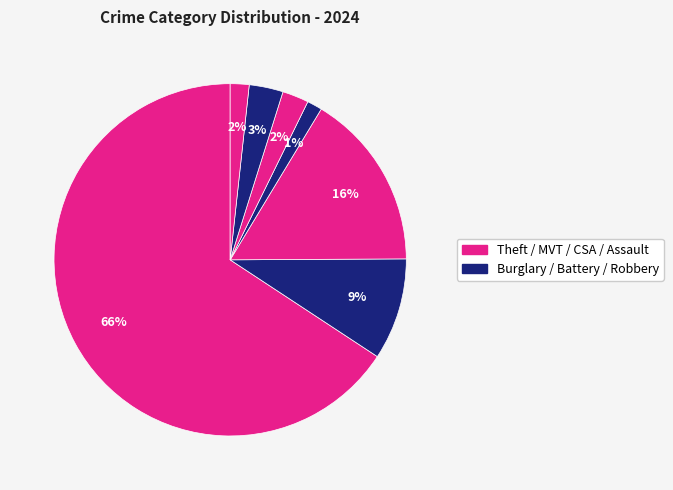

How many segments does this pie chart have?

7